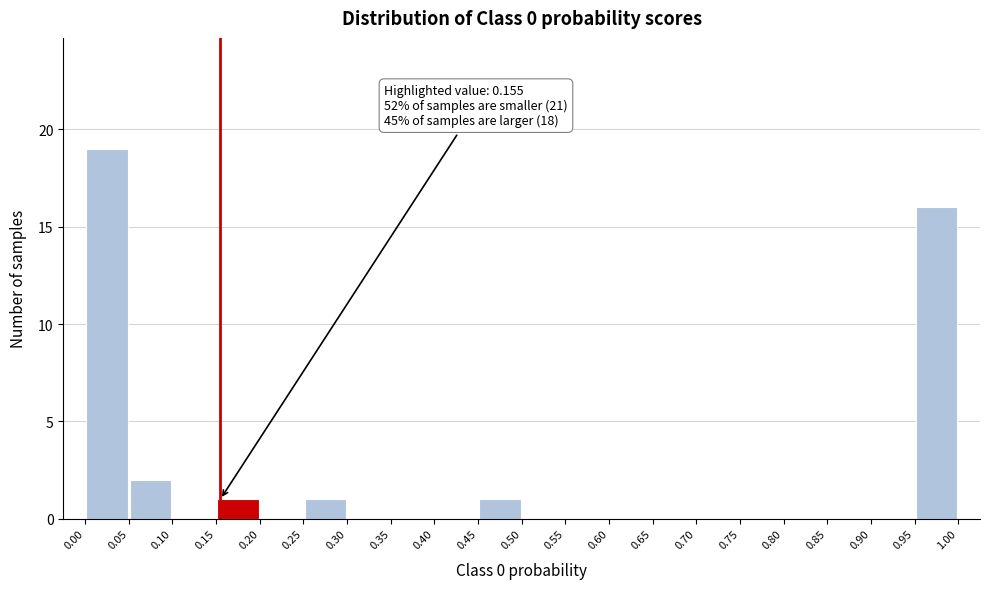

Which range on the x-axis has the tallest bar?

0.00 to 0.05